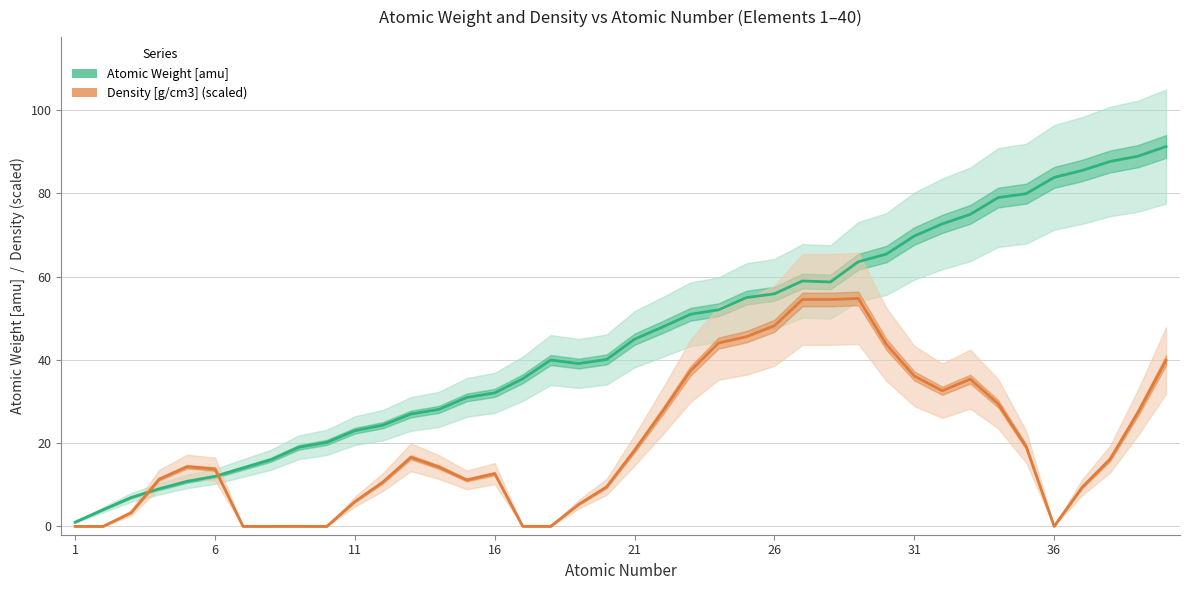

What is the approximate value of Atomic Weight [amu] at 1?

1.0